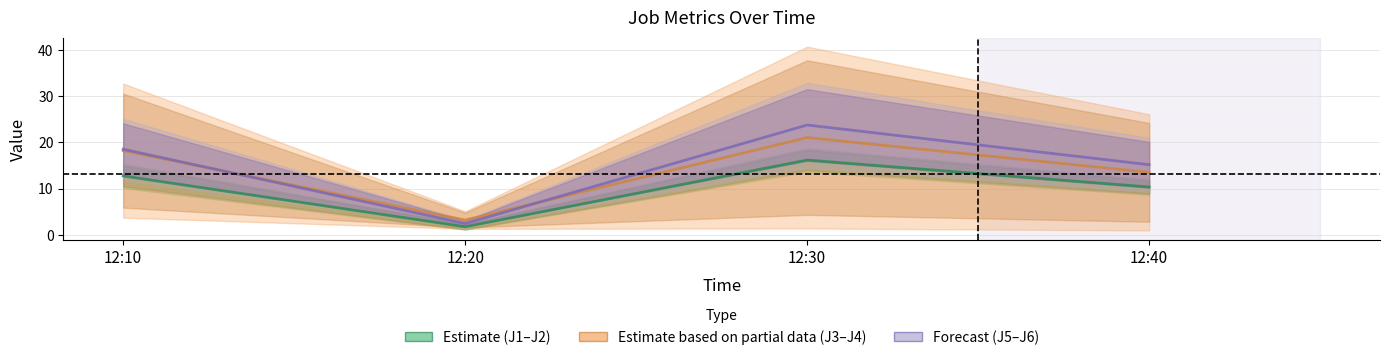

Which series has the widest spread of values?

Forecast